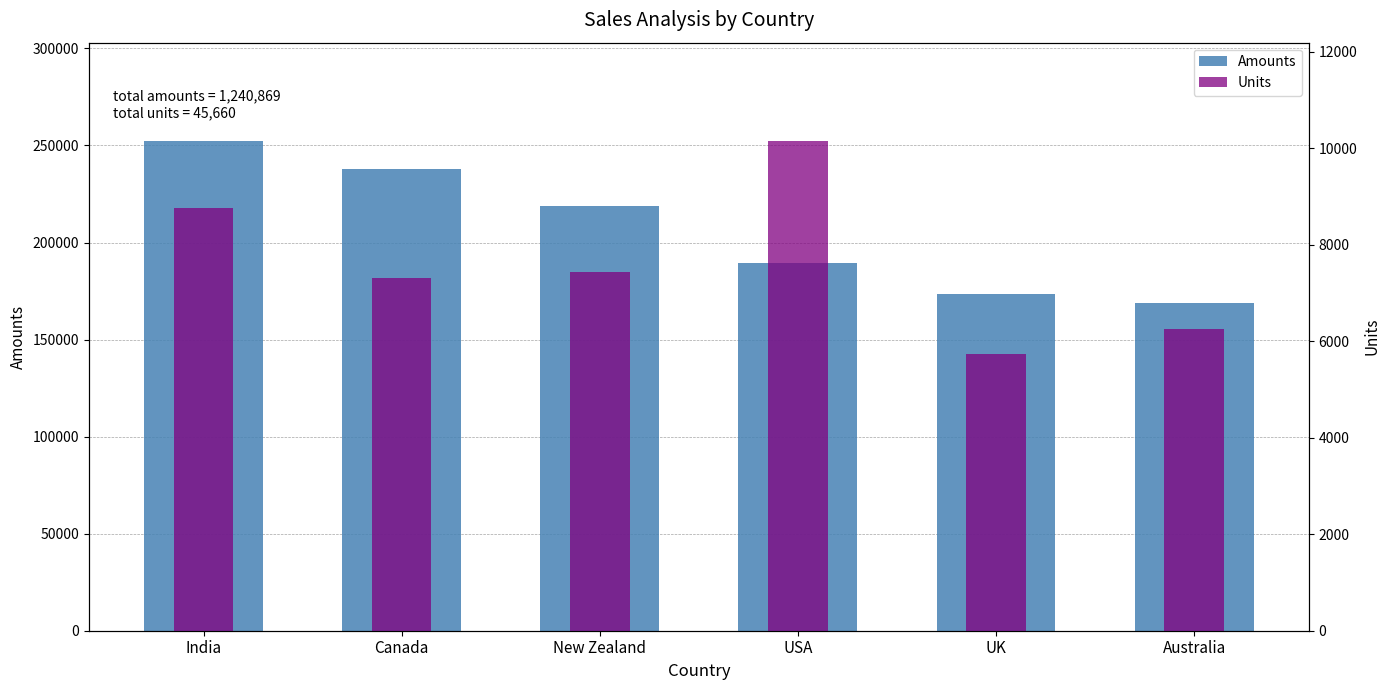

List the series in order of their peak value, highest first.

Amounts, Units